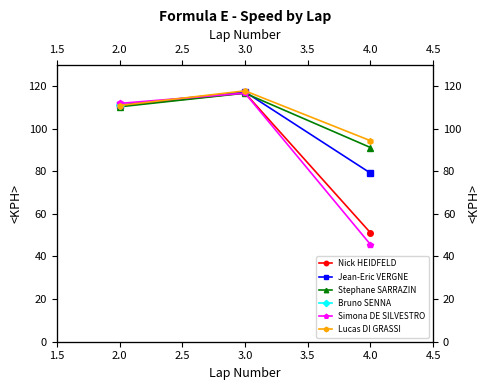

At how many categories does at least one series exceed 96?

2